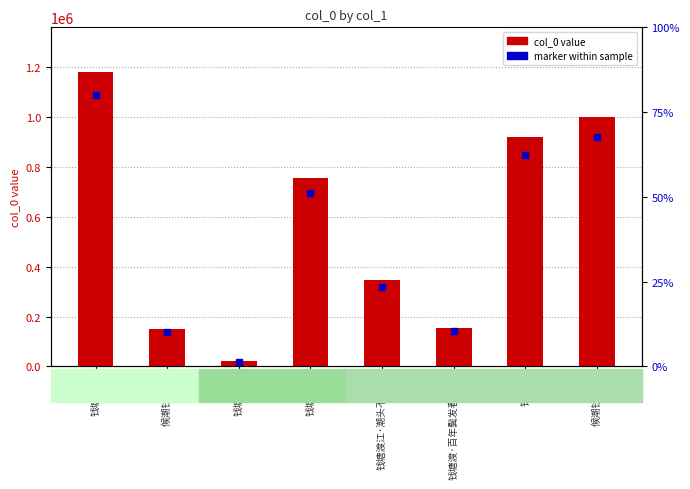

Which series contains the highest Y value?

col_0